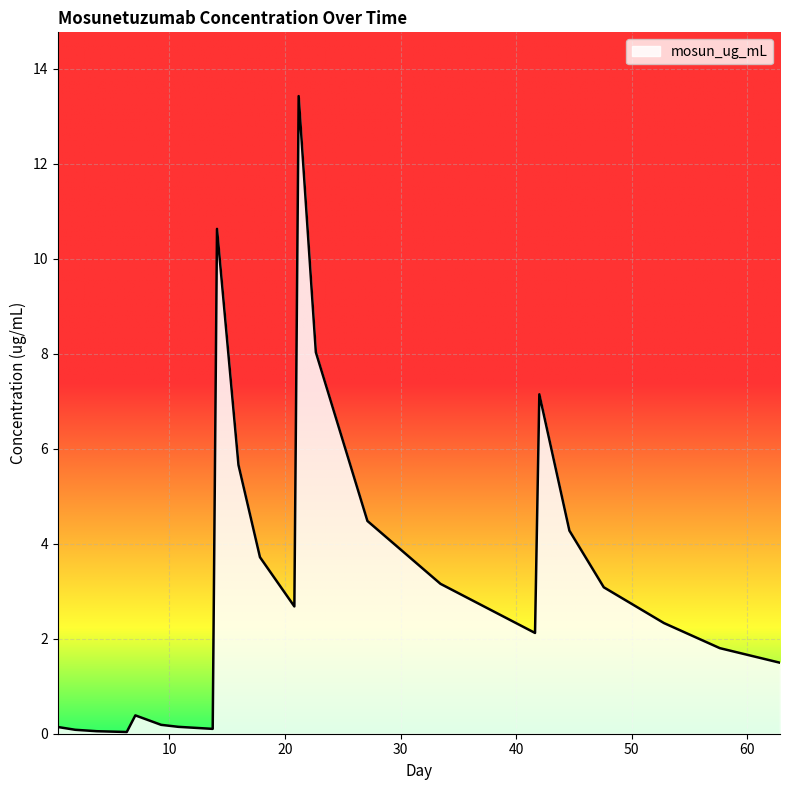

What is the greatest value displayed?

13.4